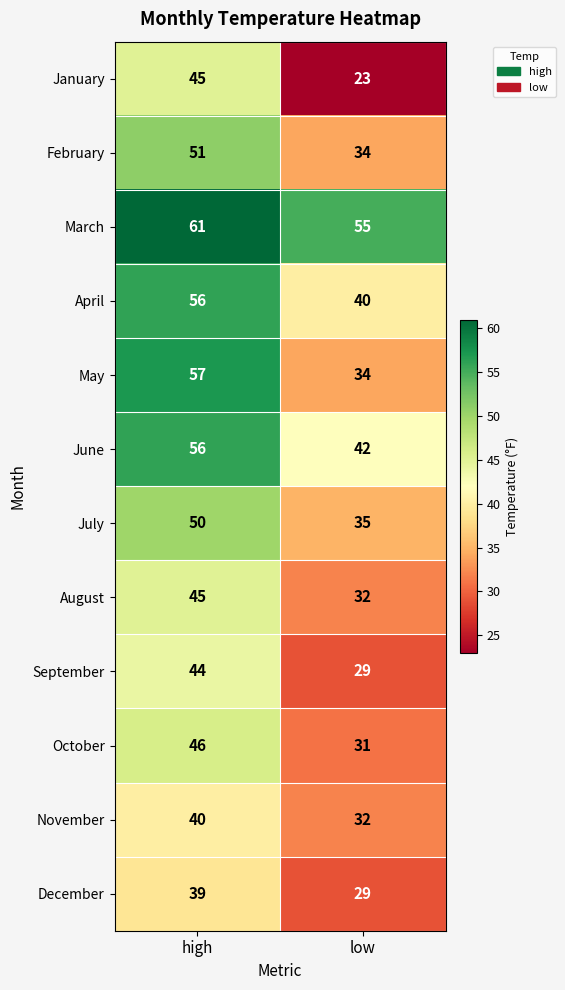

At which category does the chart reach its minimum across all series?

low